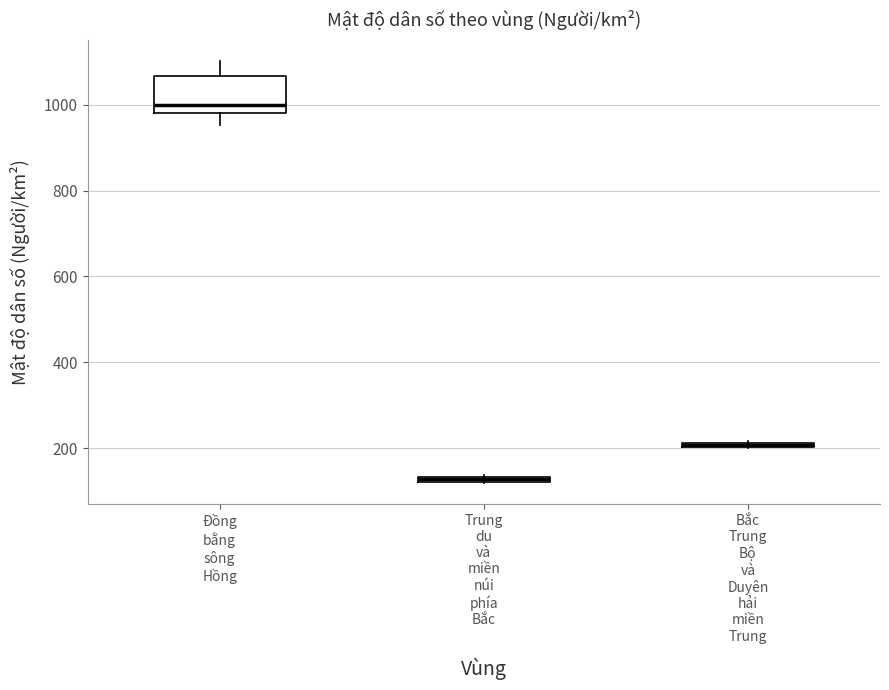

Where is the lower edge of the box for Bắc Trung Bộ và Duyên hải miền Trung on the y-axis? The values are not printed on the chart, so give them approximately, as read against the axis.

200